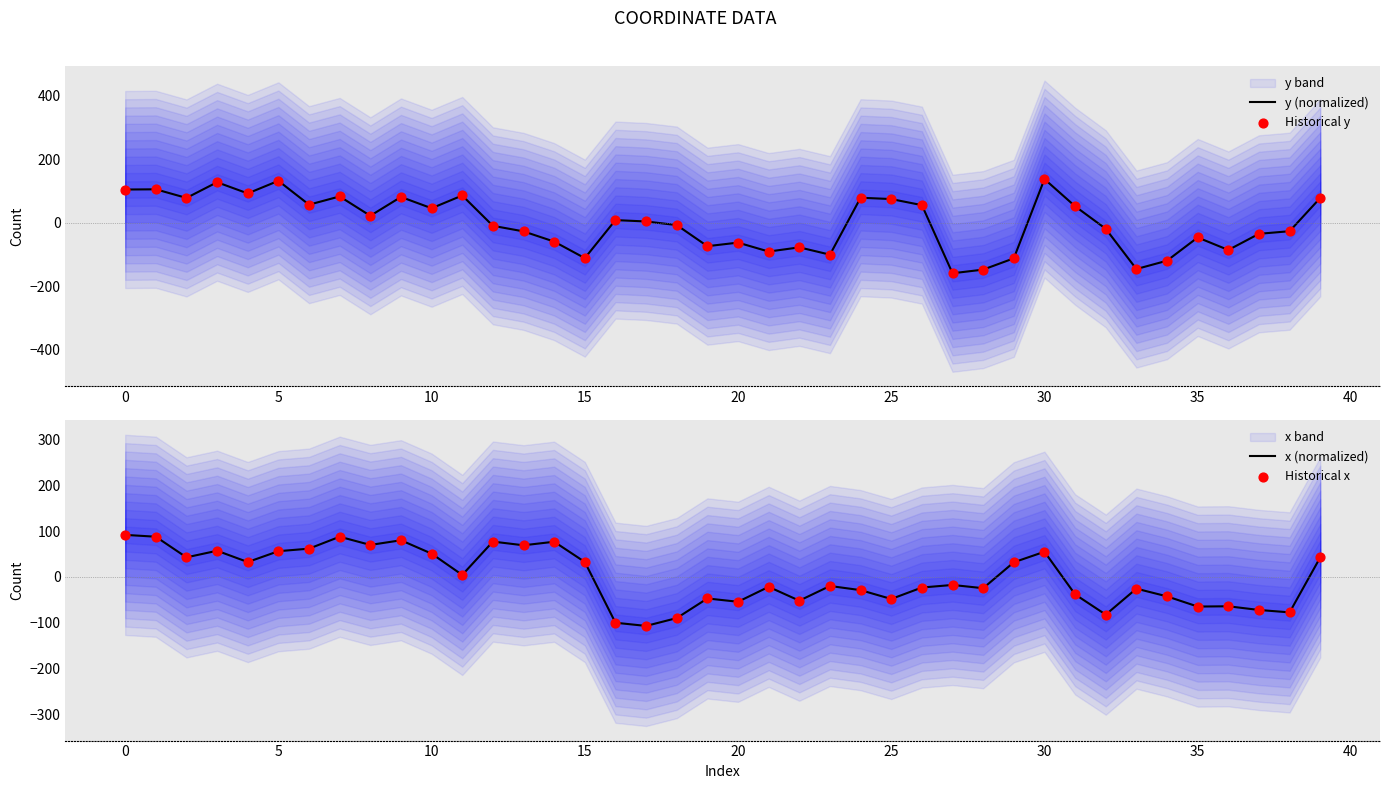

Which series has the largest total across all categories?

x (normalized)